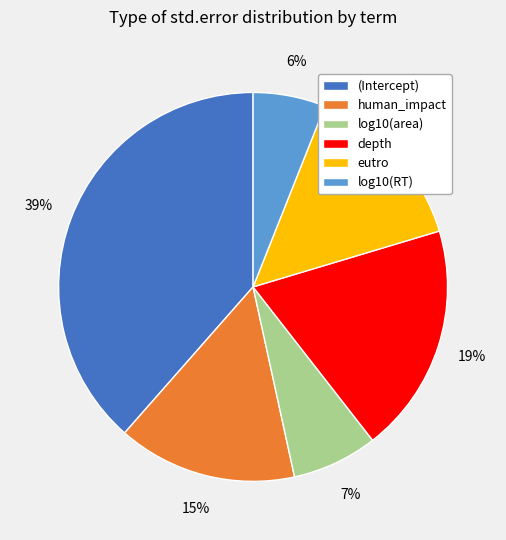

To the nearest percent, what is the average slice percentage?

17%